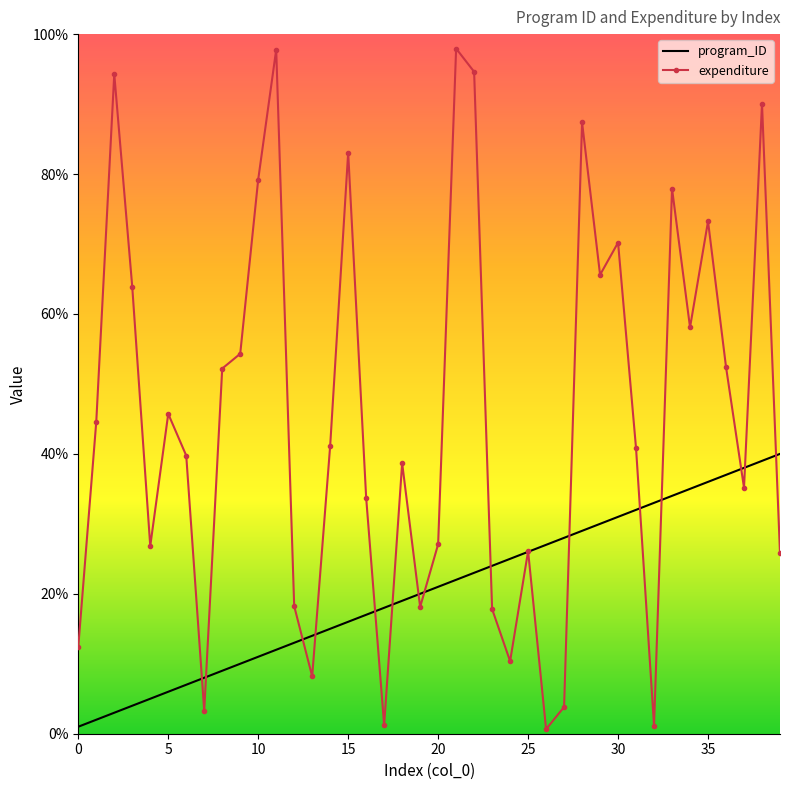

Which series has the largest range (max minus min)?

expenditure